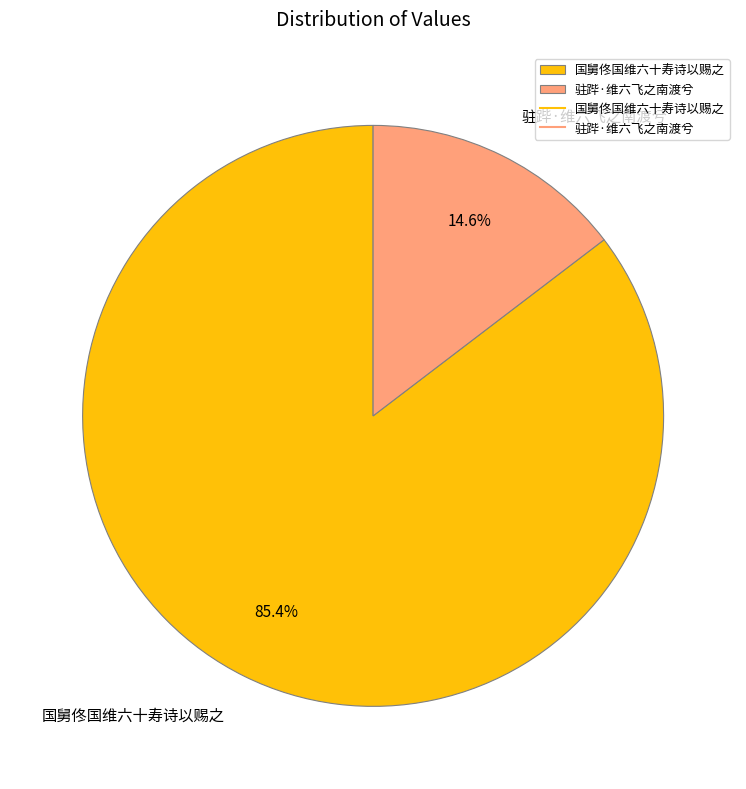

To the nearest percent, what is the difference between the largest and smallest slice percentages?

71%